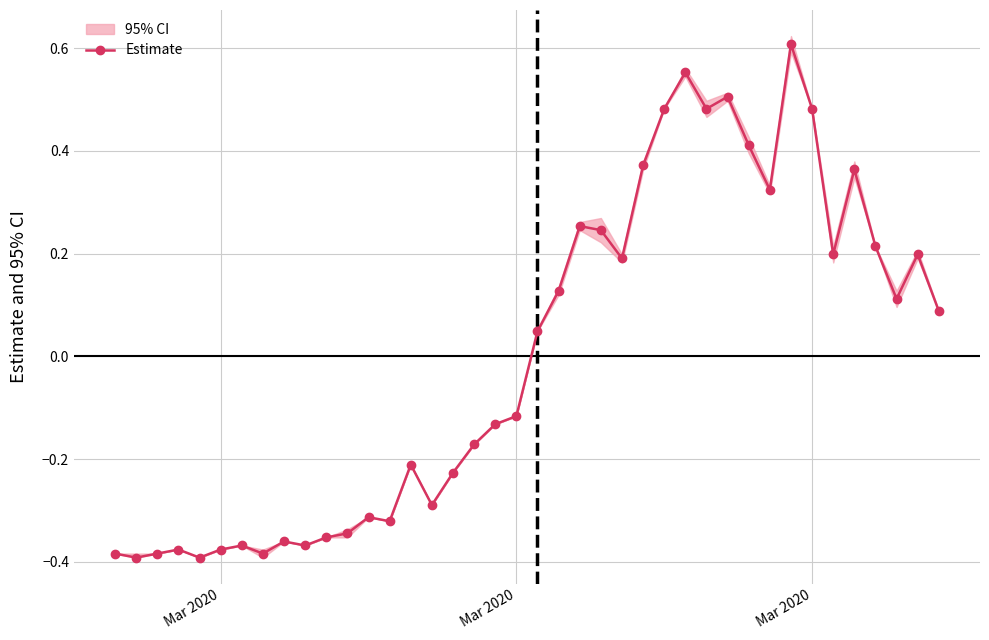

How many values are below zero?

20